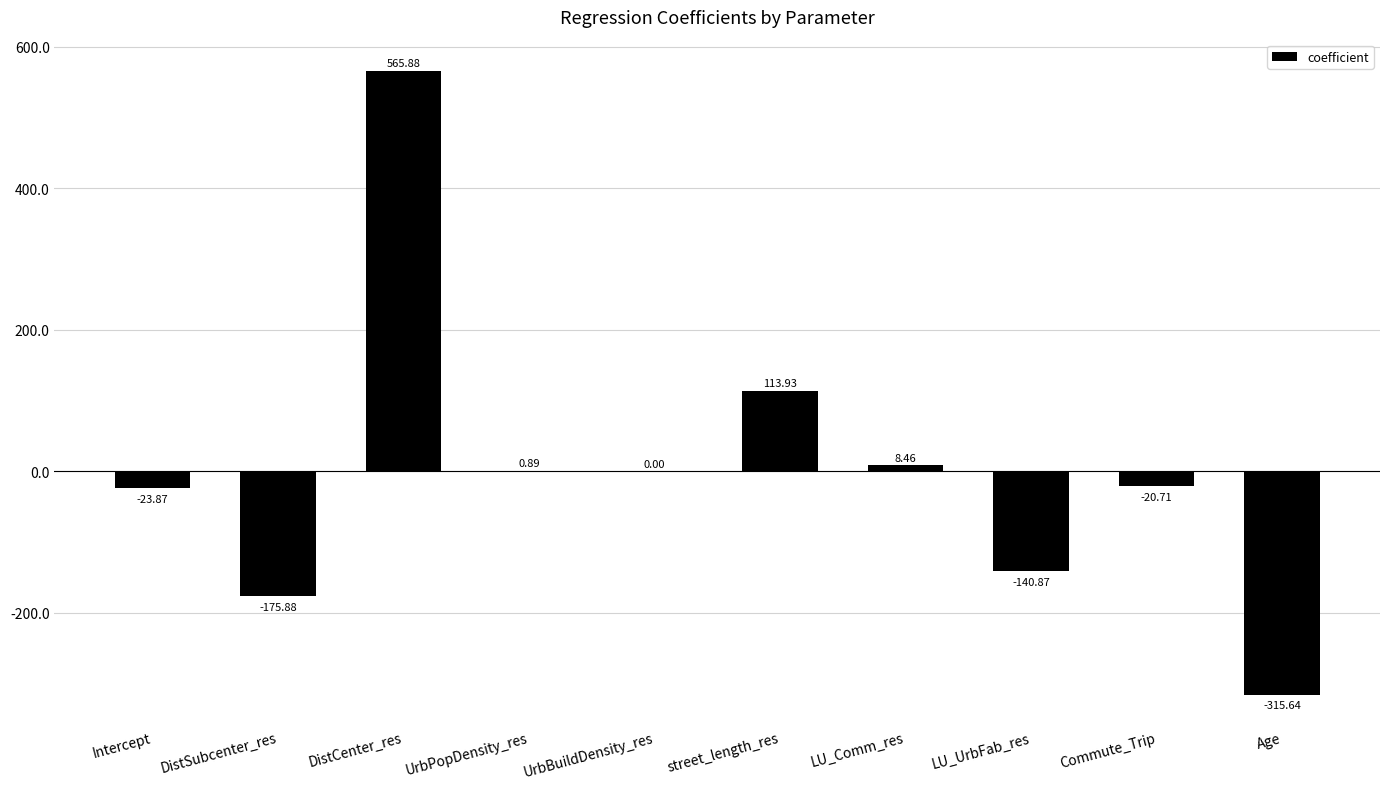

Where is the data nearest to the value 125?

street_length_res